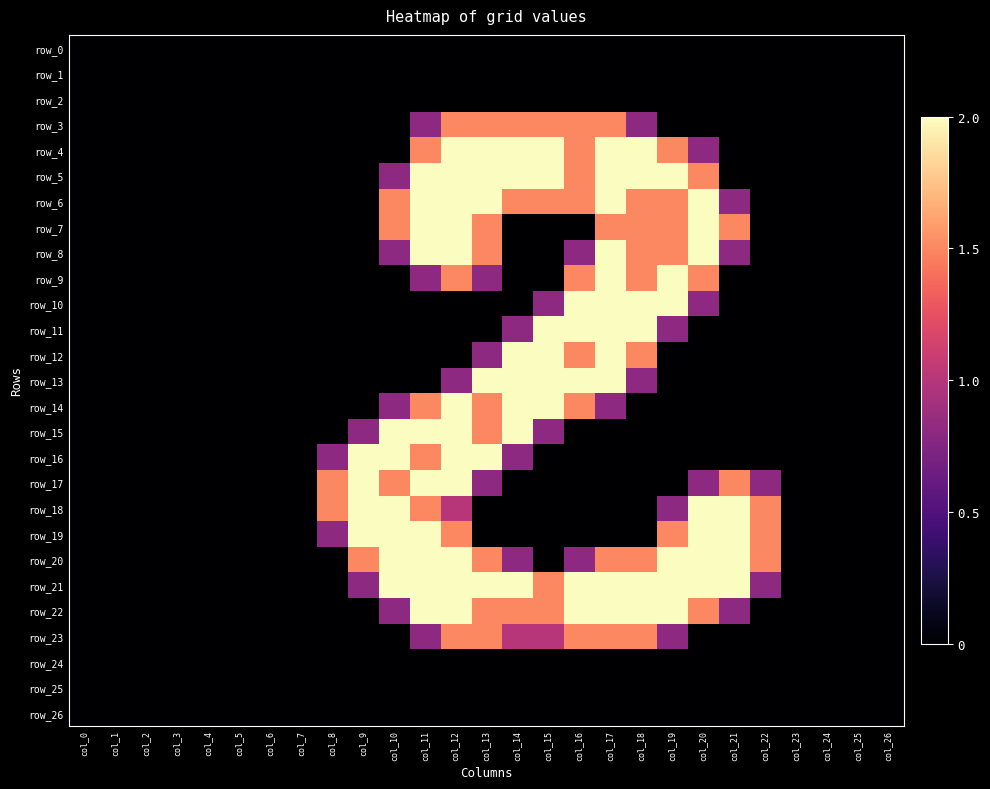

Which series has the widest spread of values?

row_4